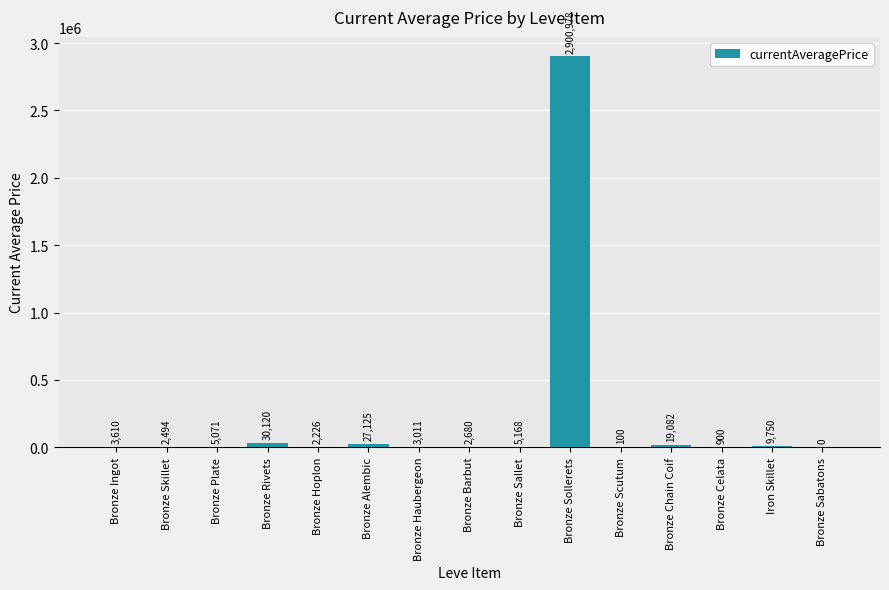

The value at Bronze Sollerets is 2900977.5. True or false?

True